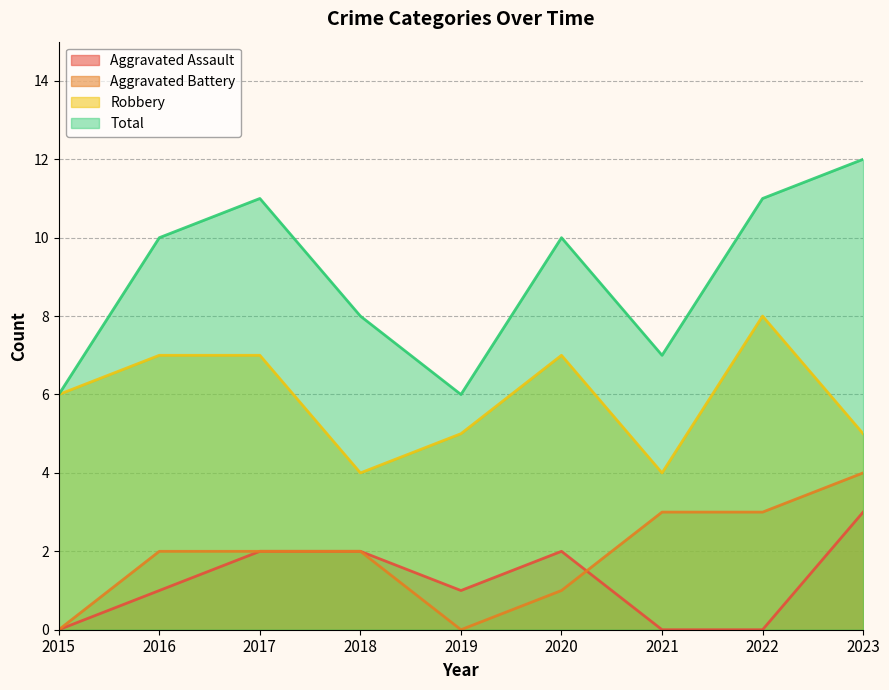

At which label does Total reach its minimum?

2015